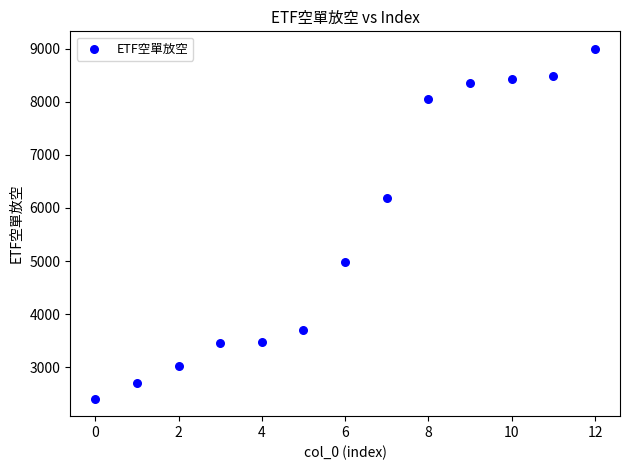

What Y value in the scatter plot is closest to 5702?

6188